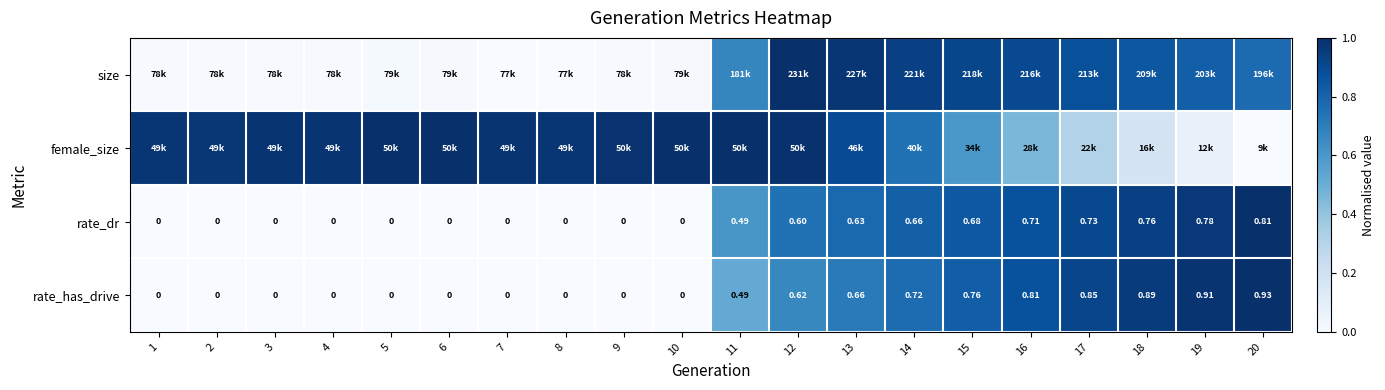

Is the value of rate_dr at 9 greater than the value of rate_has_drive at 14?

No